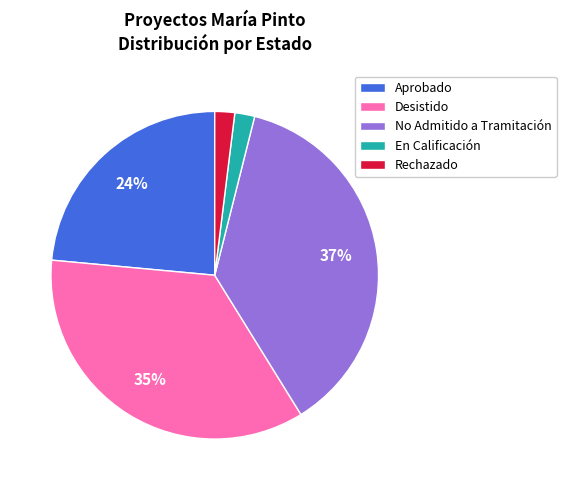

To the nearest percent, what is the difference between the largest and smallest slice percentages?

35%